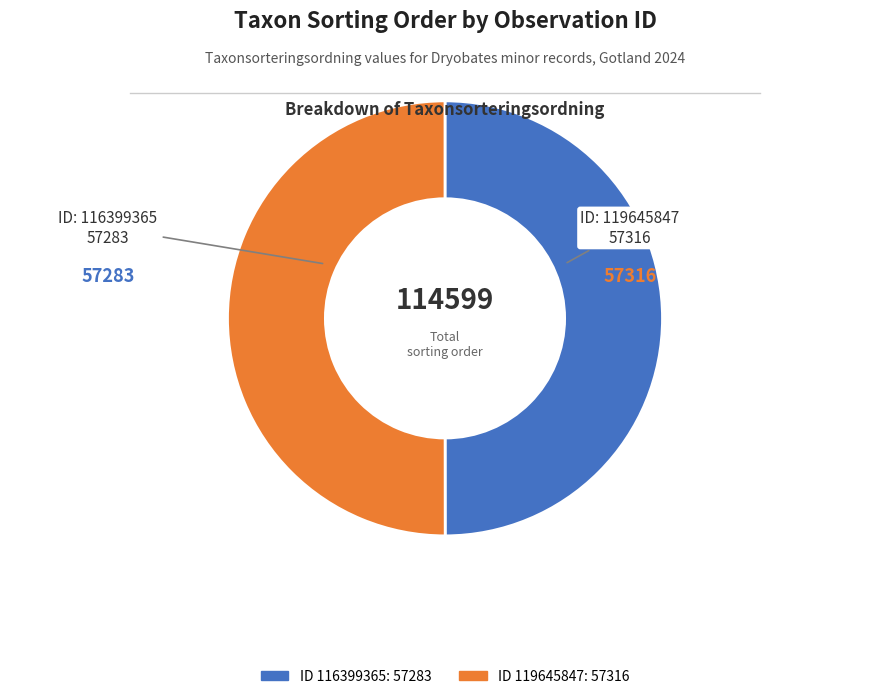

Count the number of slices in the pie.

2